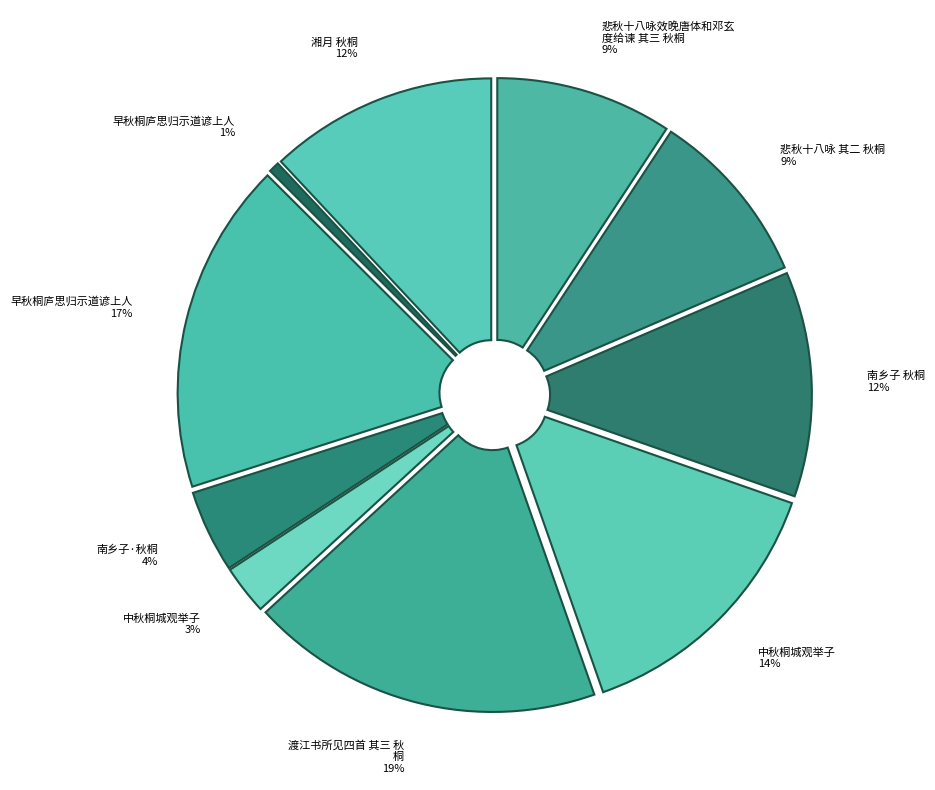

Does 南乡子·秋桐 represent more than half of the total?

No